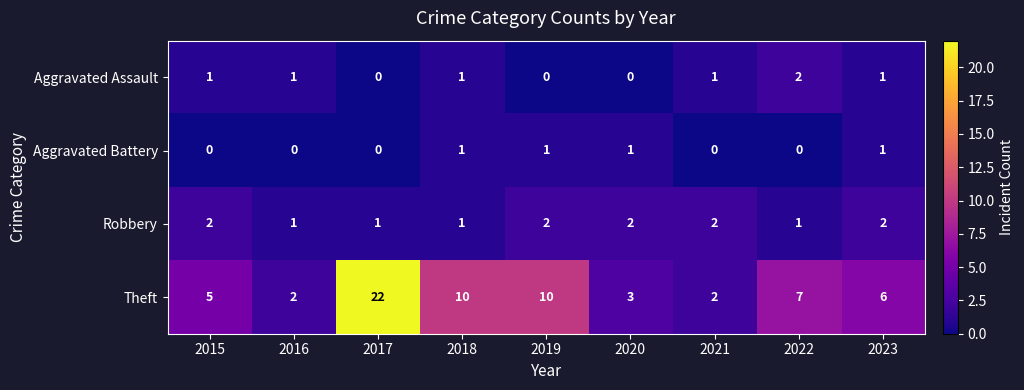

Which series changed the most between 2015 and 2019?

Theft